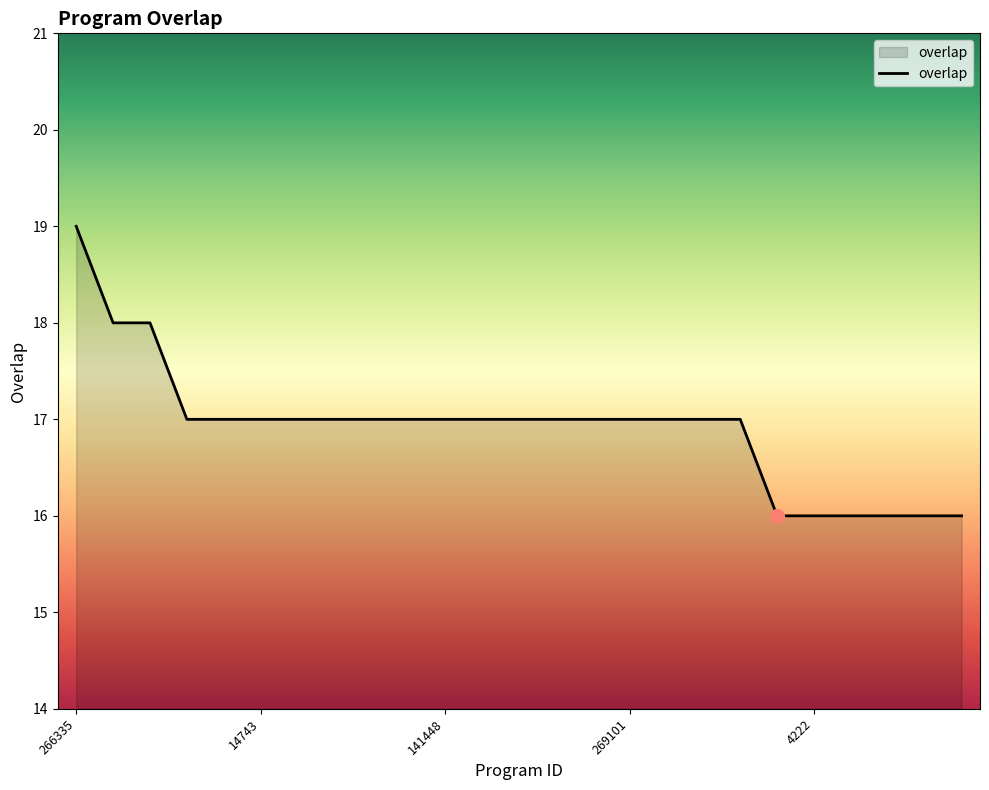

Reading left to right, what are all the values shown in this chart?

19	18	18	17	17	17	17	17	17	17	17	17	17	17	17	17	17	17	17	16	16	16	16	16	16